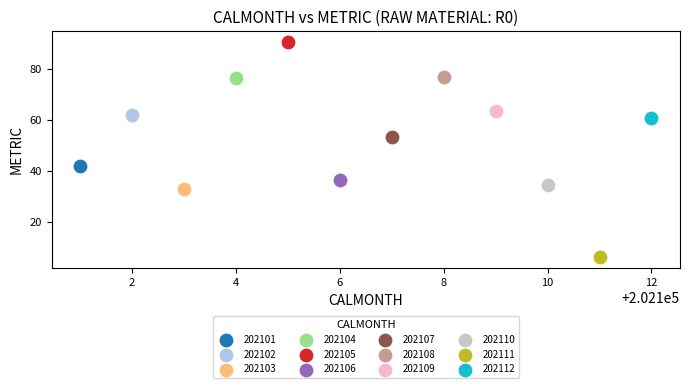

What are all the series names shown in the legend?

202101, 202102, 202103, 202104, 202105, 202106, 202107, 202108, 202109, 202110, 202111, 202112